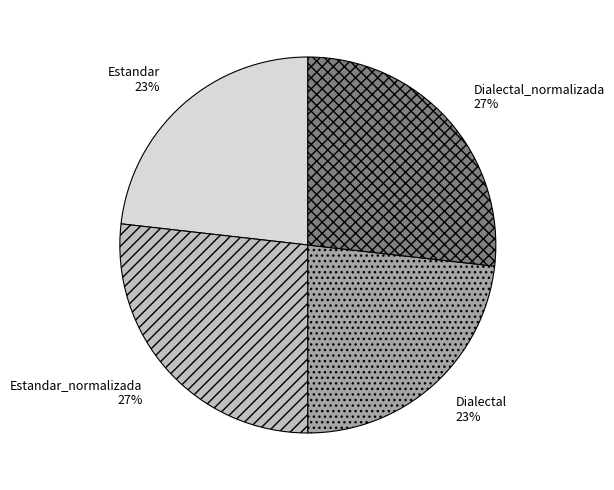

The Estandar_normalizada slice represents 27% of the pie. True or false?

True